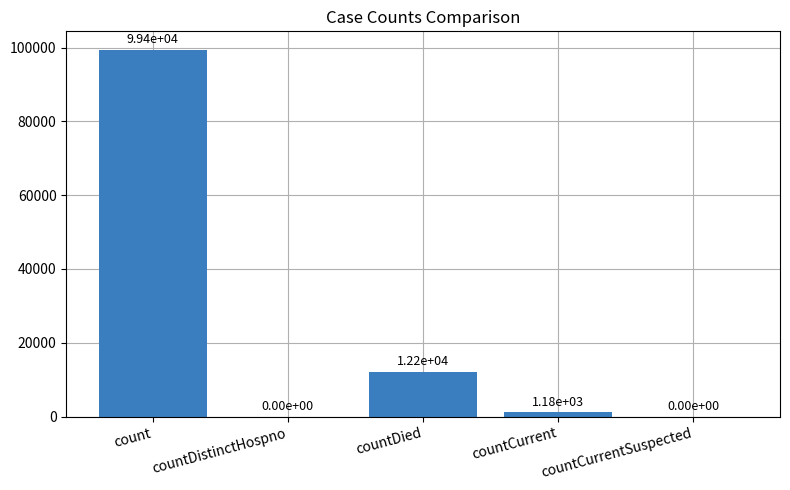

What is the change in value from count to countCurrent?

-98263